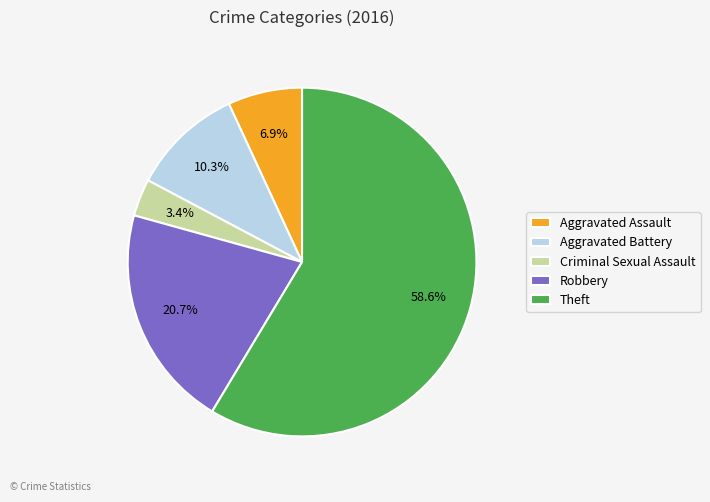

Between Theft and Aggravated Assault, which is larger?

Theft